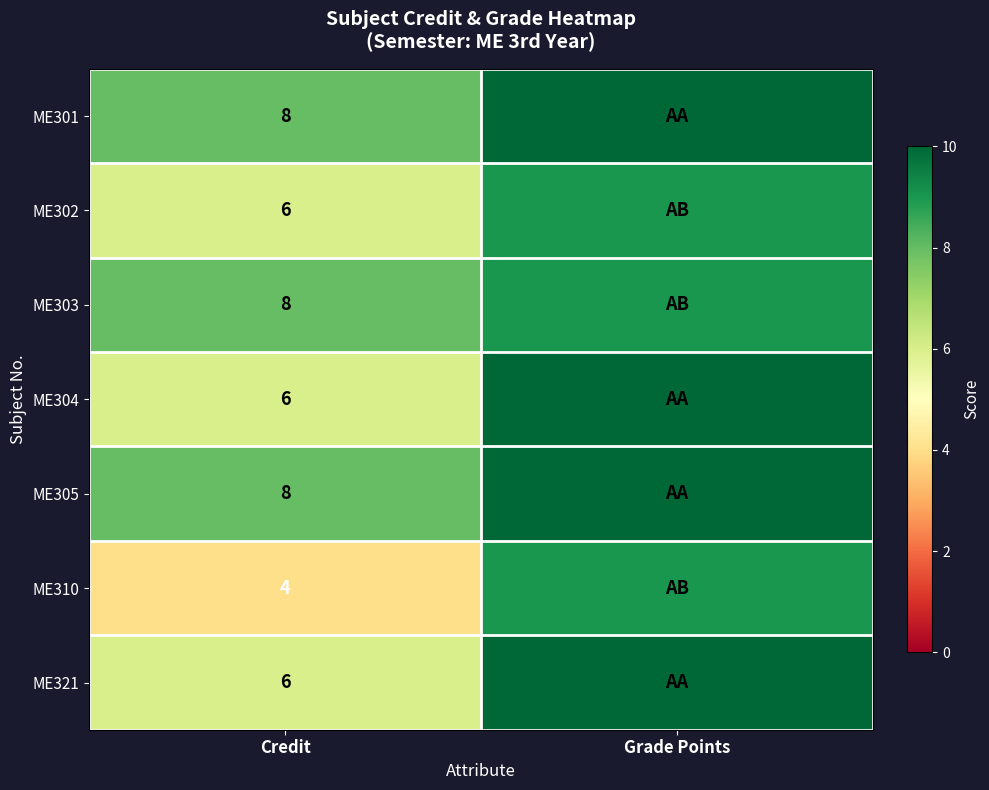

The ME321 series shows 6 at Credit. True or false?

True